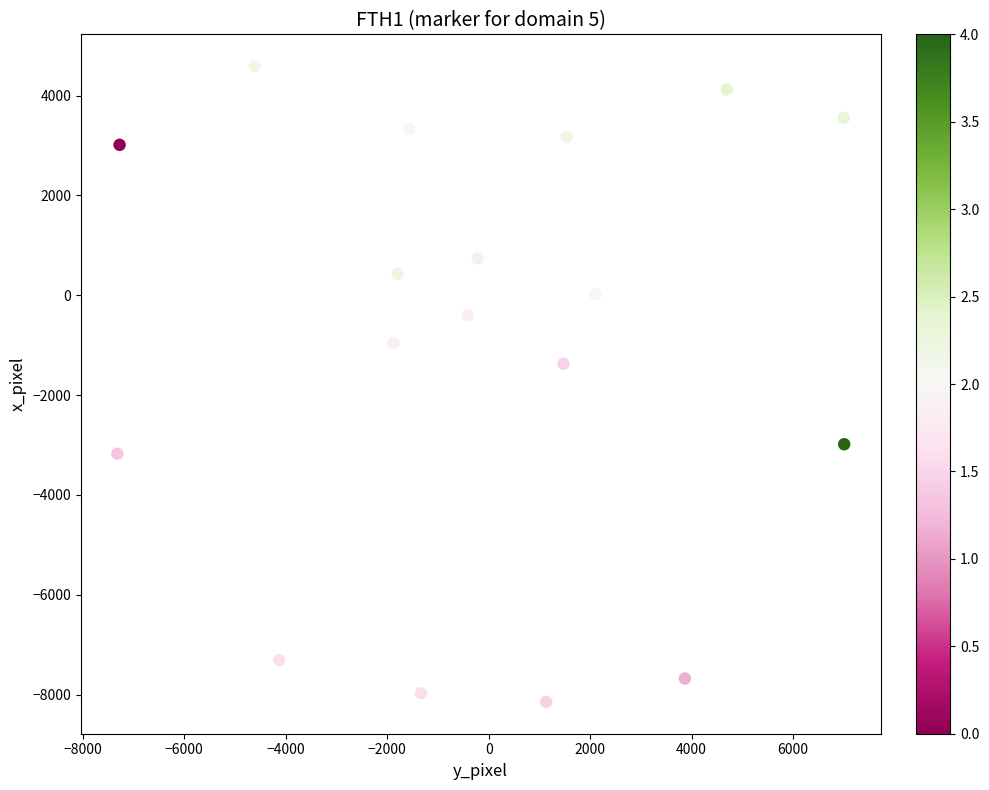

What Y value in the scatter plot is closest to -1778?

-1369.1